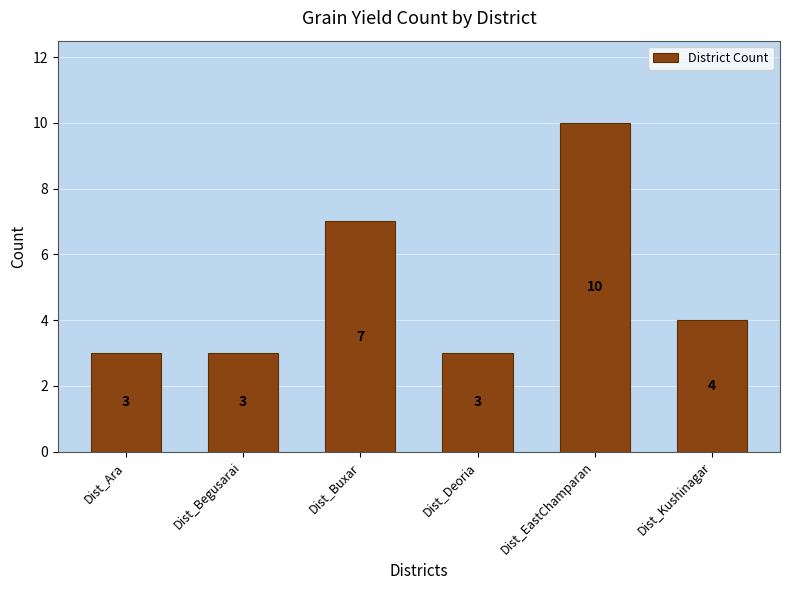

What is the greatest value displayed?

10